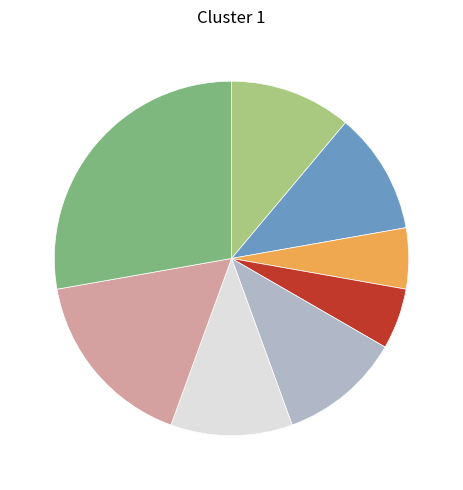

How many segments does this pie chart have?

8